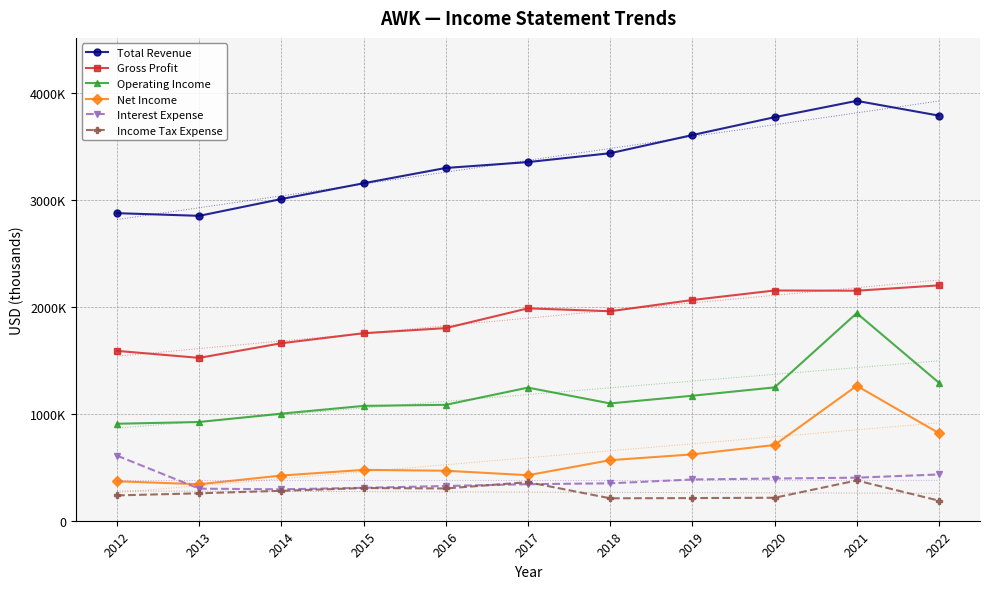

The Net Income series shows 217517 at 2016. True or false?

False